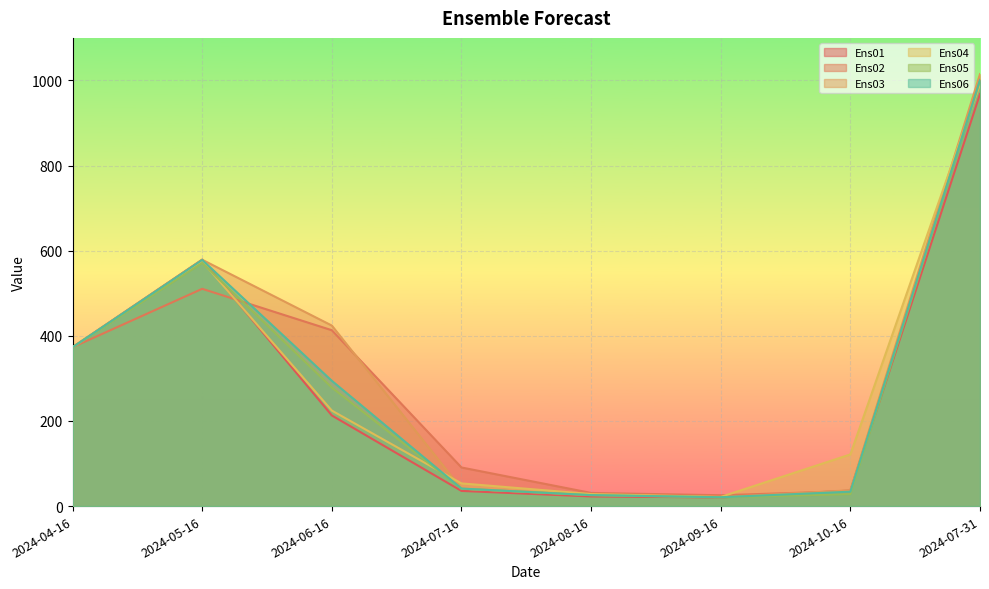

What is the average value of the Ens01 series?

281.1